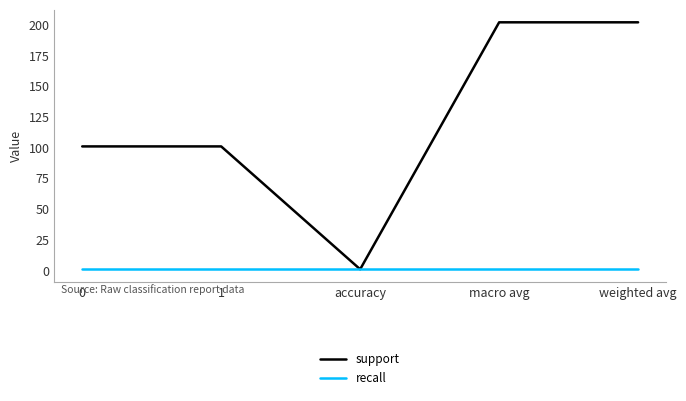

List the series in order of their peak value, highest first.

support, recall